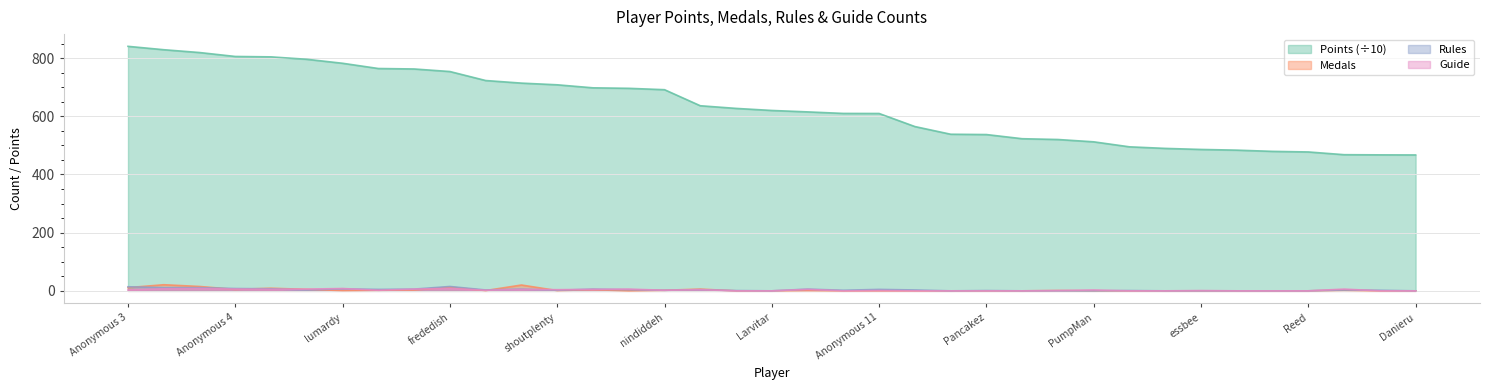

What is the highest value of the Medals series?

21.0